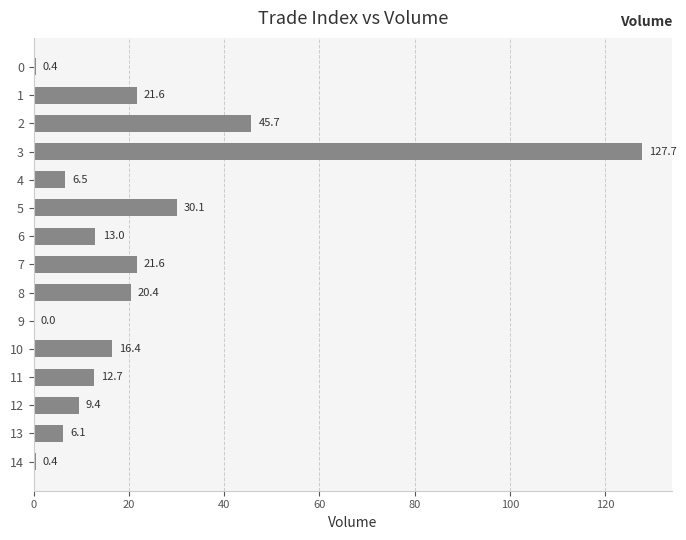

What is the sum of the values at 8 and 14?

20.8